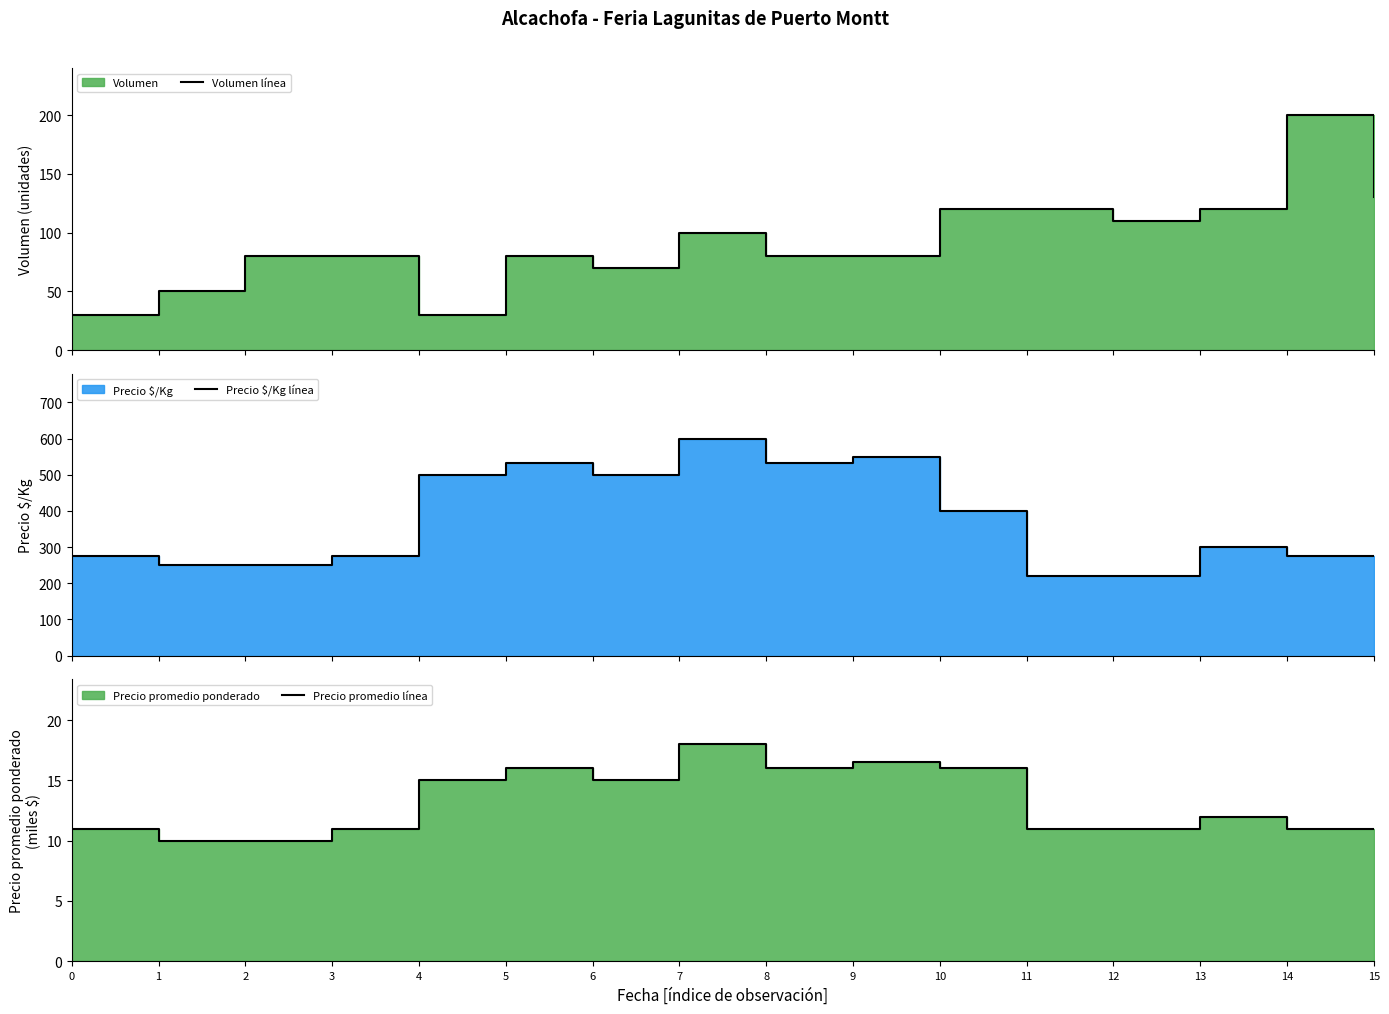

Rank the series by their average value, from highest to lowest.

Precio $/Kg línea, Volumen línea, Precio promedio línea